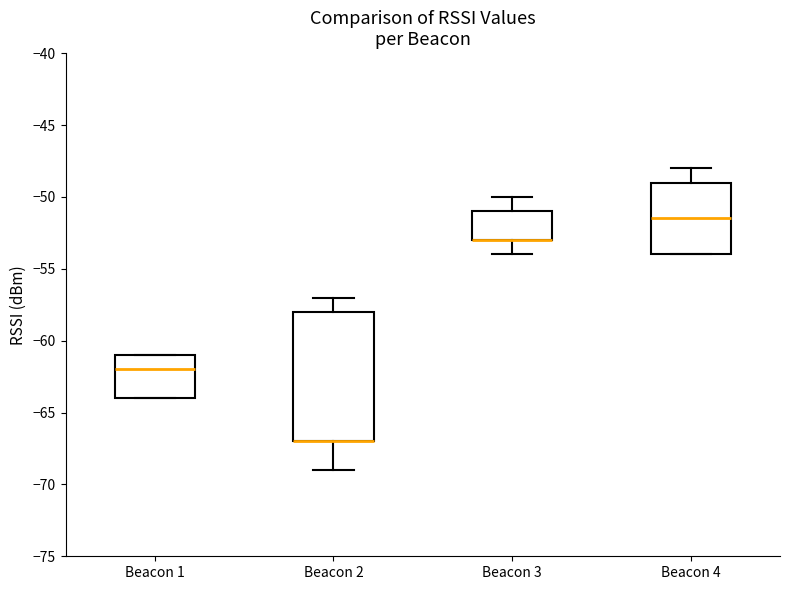

Where does the upper whisker of the box for Beacon 2 end on the y-axis? The values are not printed on the chart, so give them approximately, as read against the axis.

-57.0